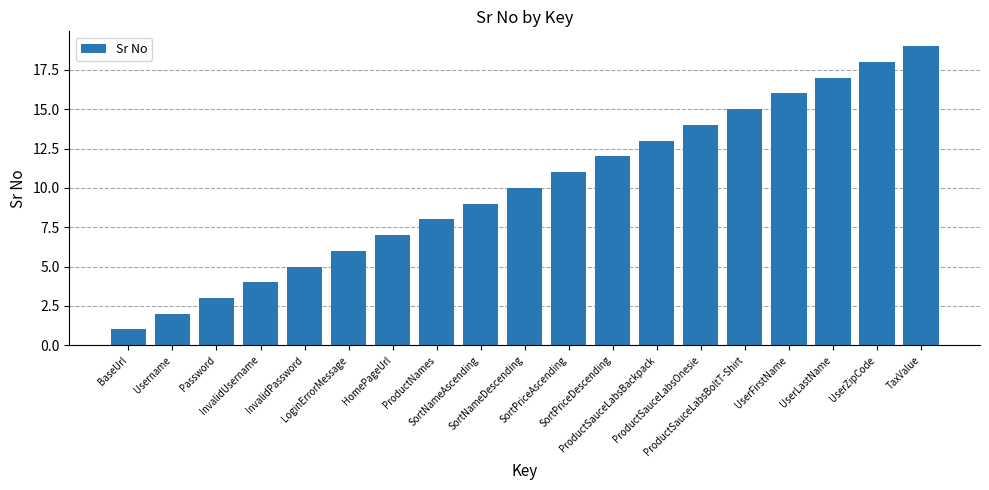

What is the maximum value shown in the chart?

19